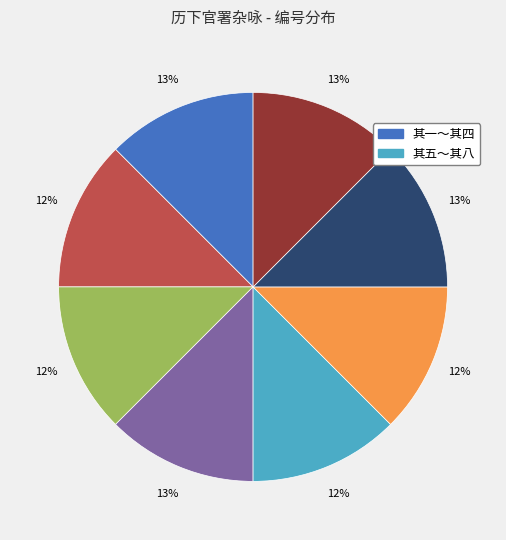

Is there a majority slice in this chart?

No